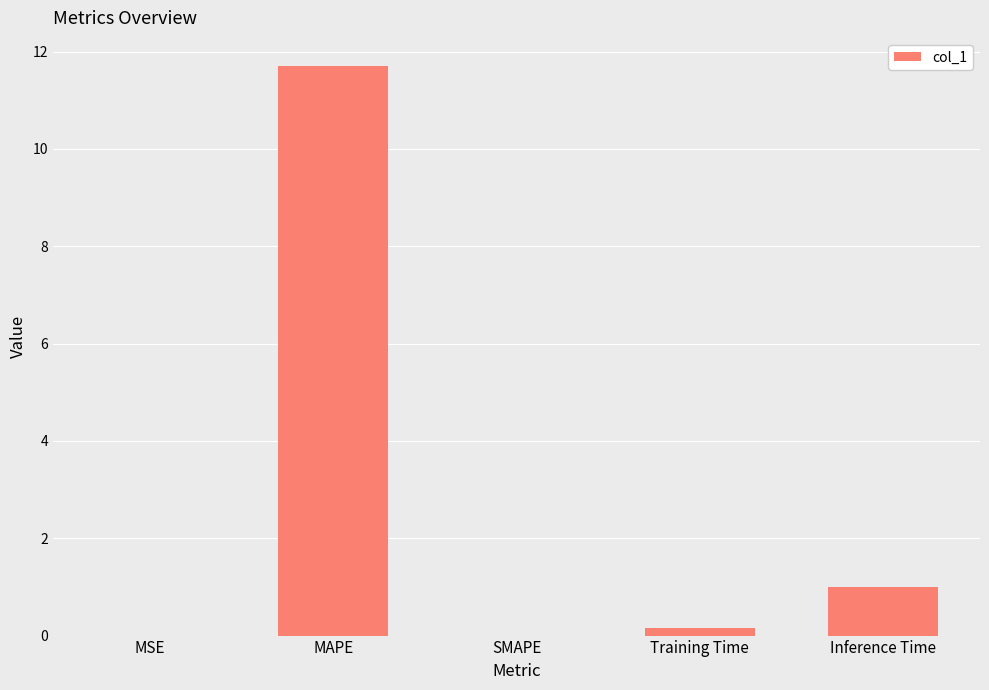

Is it true that the value at MSE is 0.0?

True